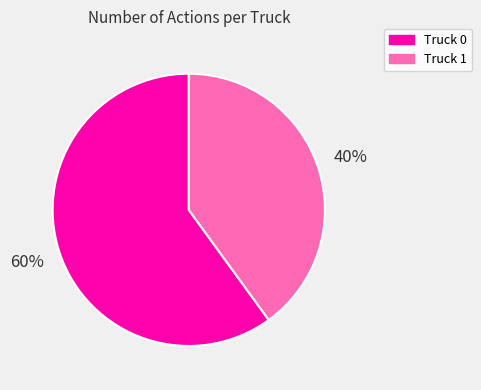

Between Truck 1 and Truck 0, which is larger?

Truck 0